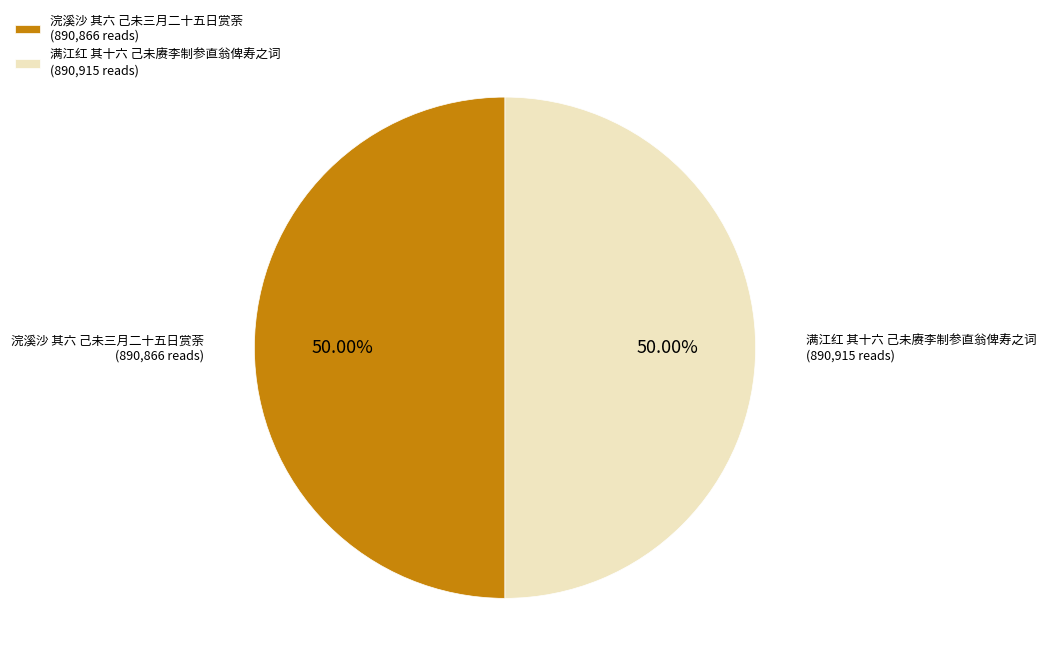

How many slices are in this pie chart?

2